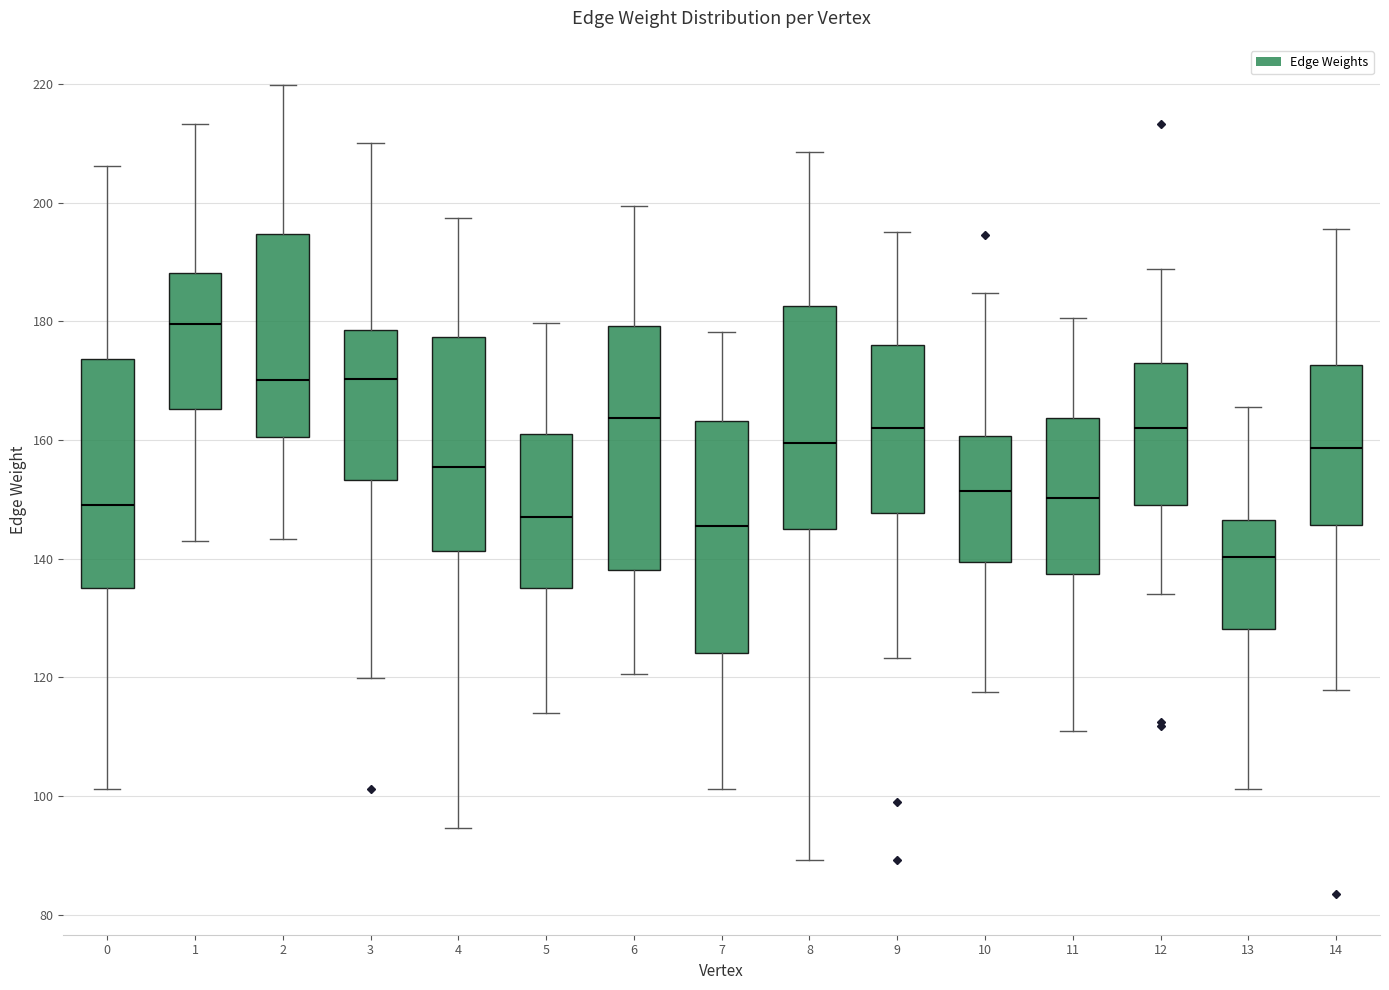

Which box is the tallest, from its lower edge to its upper edge?

6